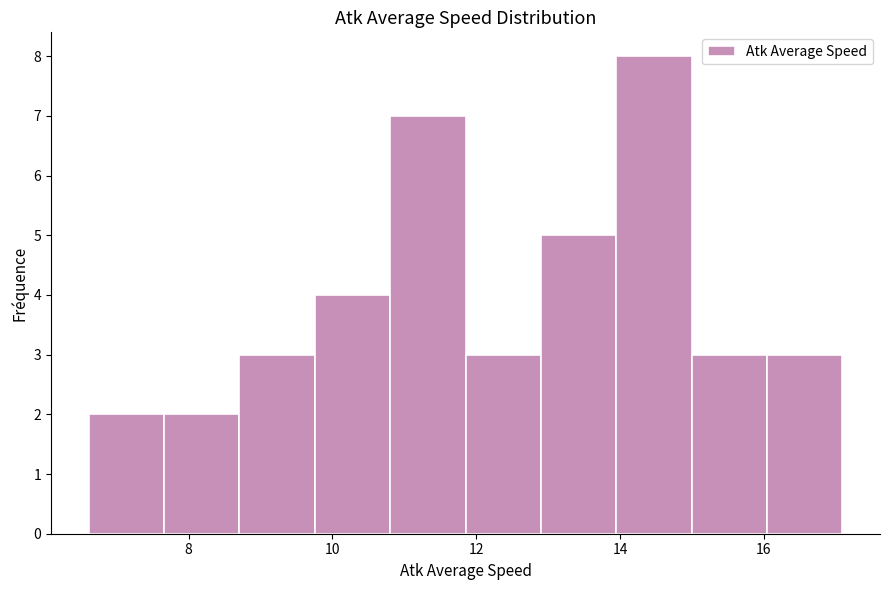

Reading left to right, transcribe this chart: for each bar, give the range it covers on the x-axis and its height. Neither the bar edges nor the heights are printed on the chart, so give them approximately, as read against the axes.

6.6 to 7.6: 2
7.6 to 8.8: 2
8.8 to 9.8: 3
9.8 to 10.8: 4
10.8 to 11.8: 7
11.8 to 12.8: 3
12.8 to 14.0: 5
14.0 to 15.0: 8
15.0 to 16.0: 3
16.0 to 17.0: 3